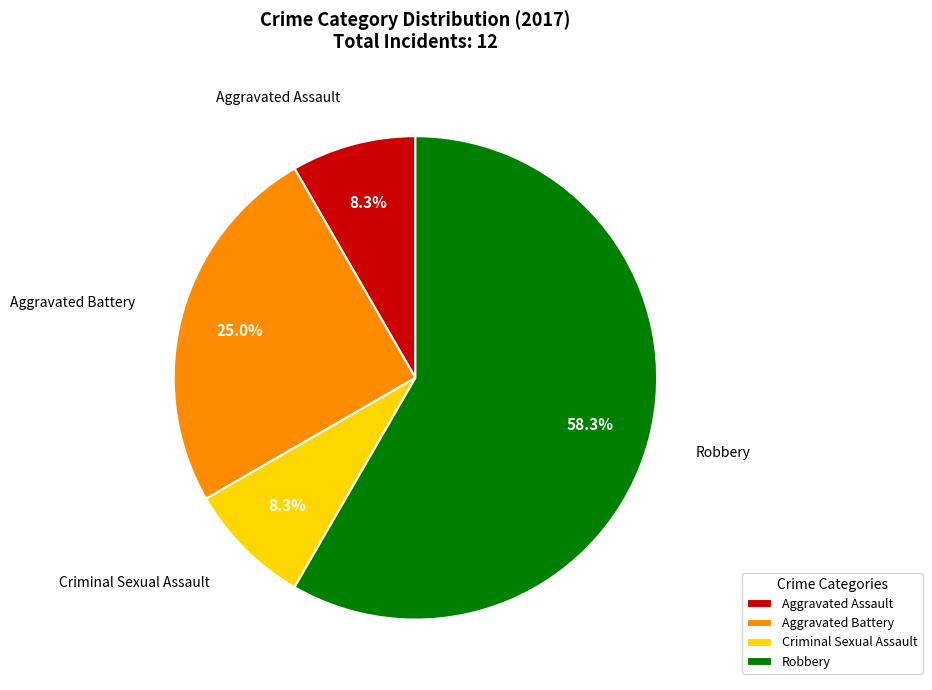

Which category has the biggest portion of the pie?

Robbery